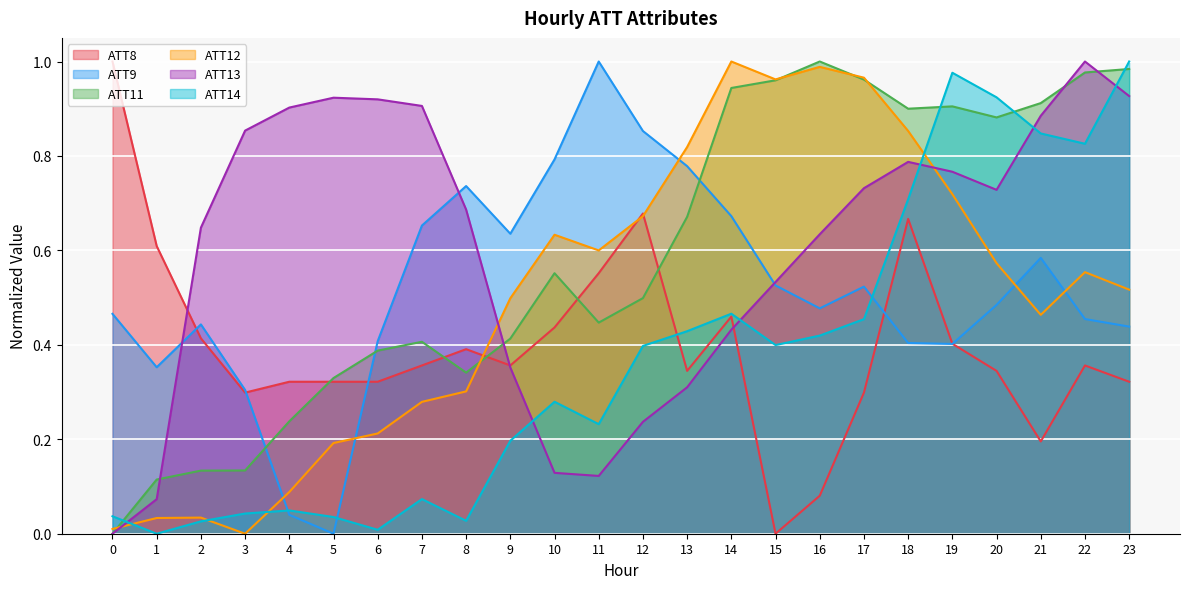

In ATT8, how many points are higher than both neighbors (excluding endpoints)?

5